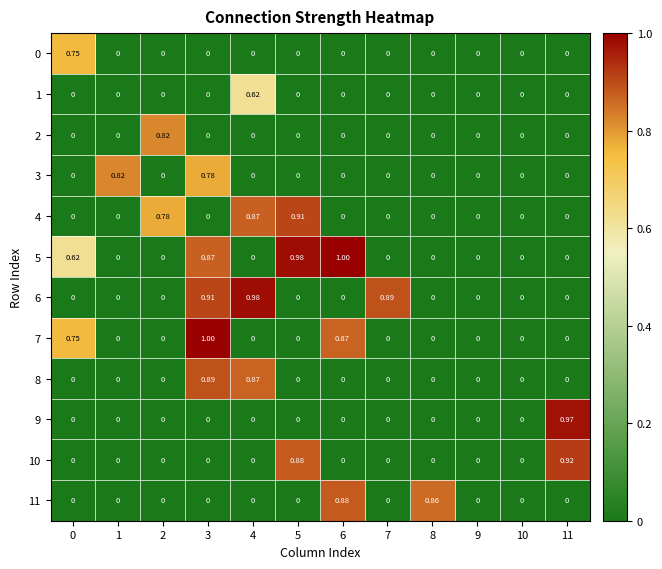

How many values in the 8 series exceed 0?

2